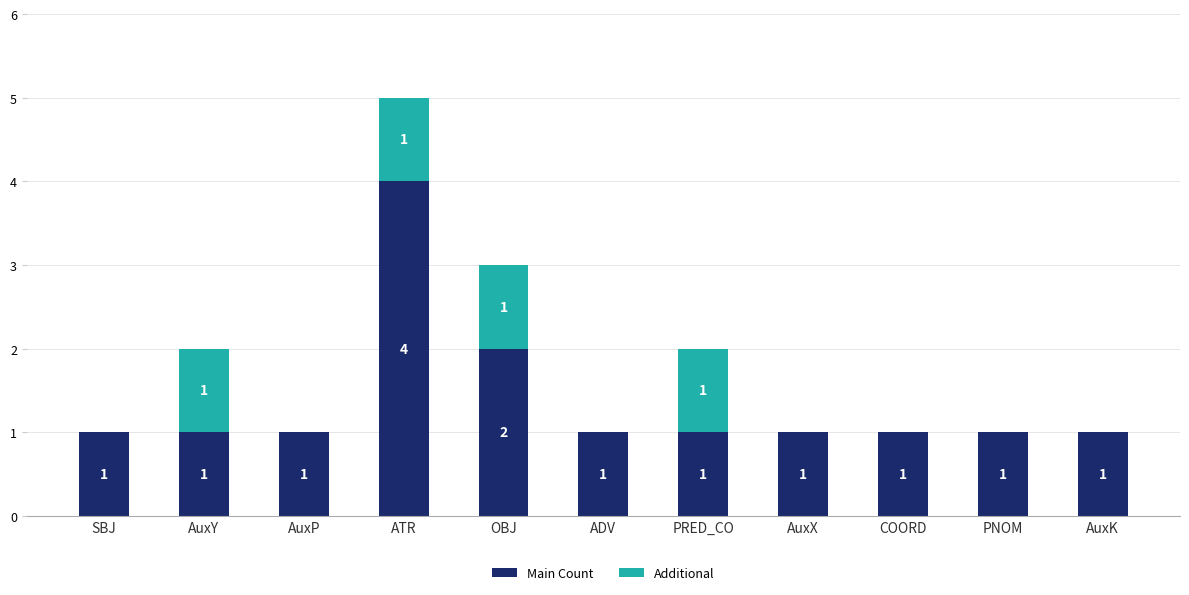

What is the maximum value for Main Count?

4